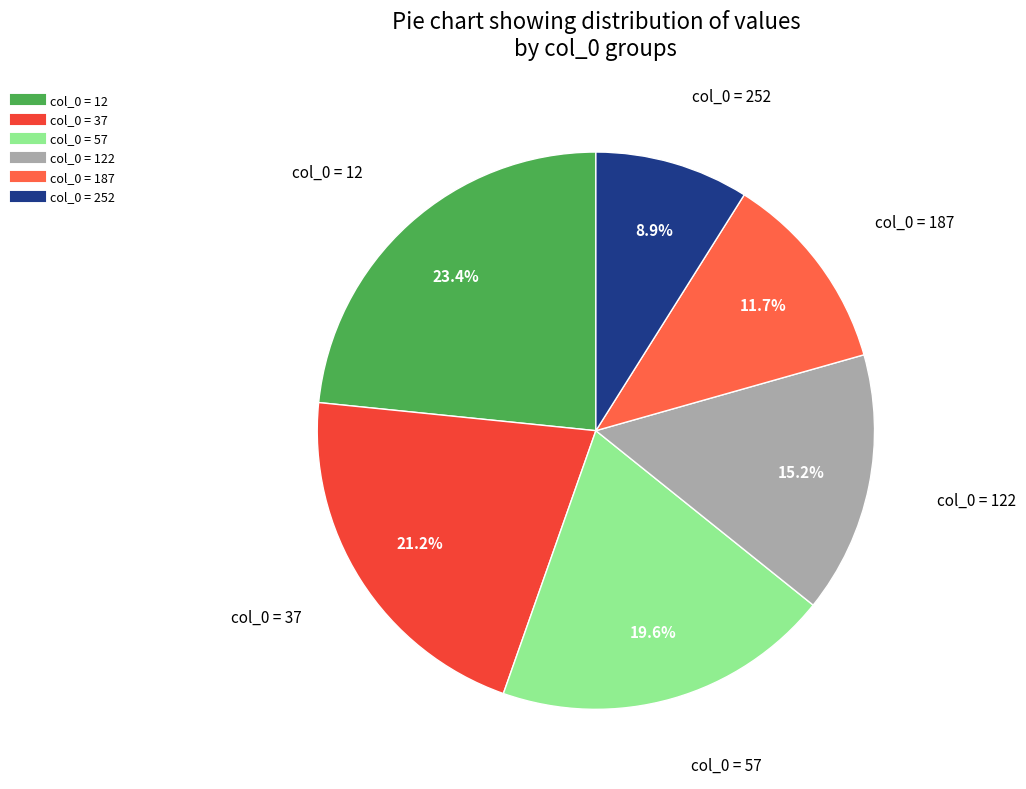

How many segments does this pie chart have?

6